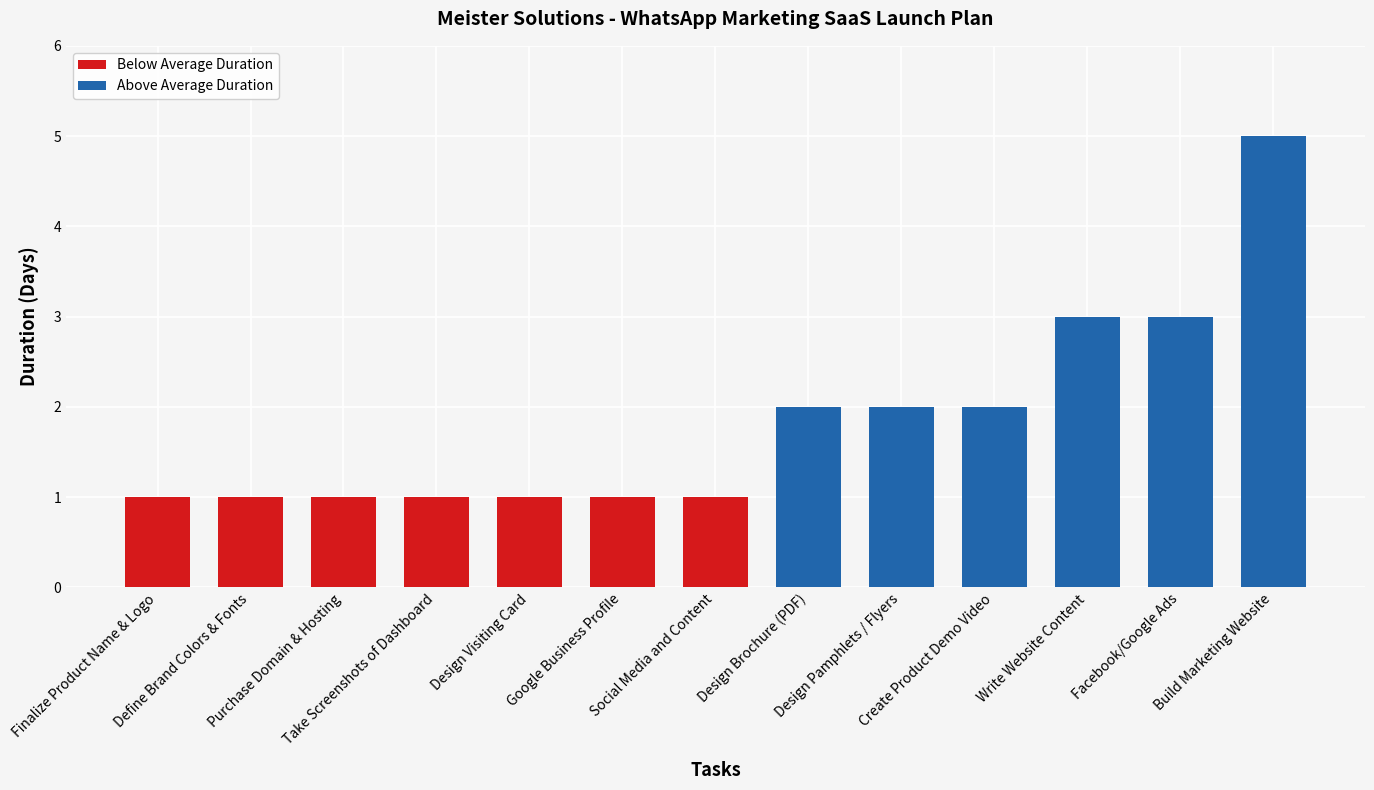

What value does the data have at Create Product Demo Video?

2